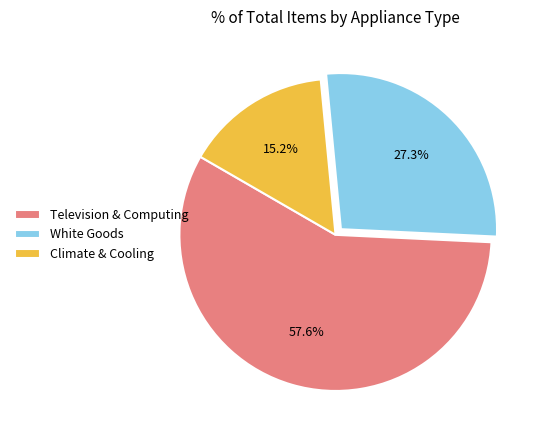

Which slice is the smallest?

Climate & Cooling